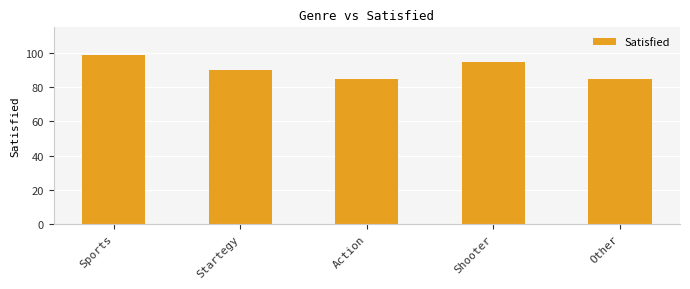

Where is the data nearest to the value 92?

Startegy